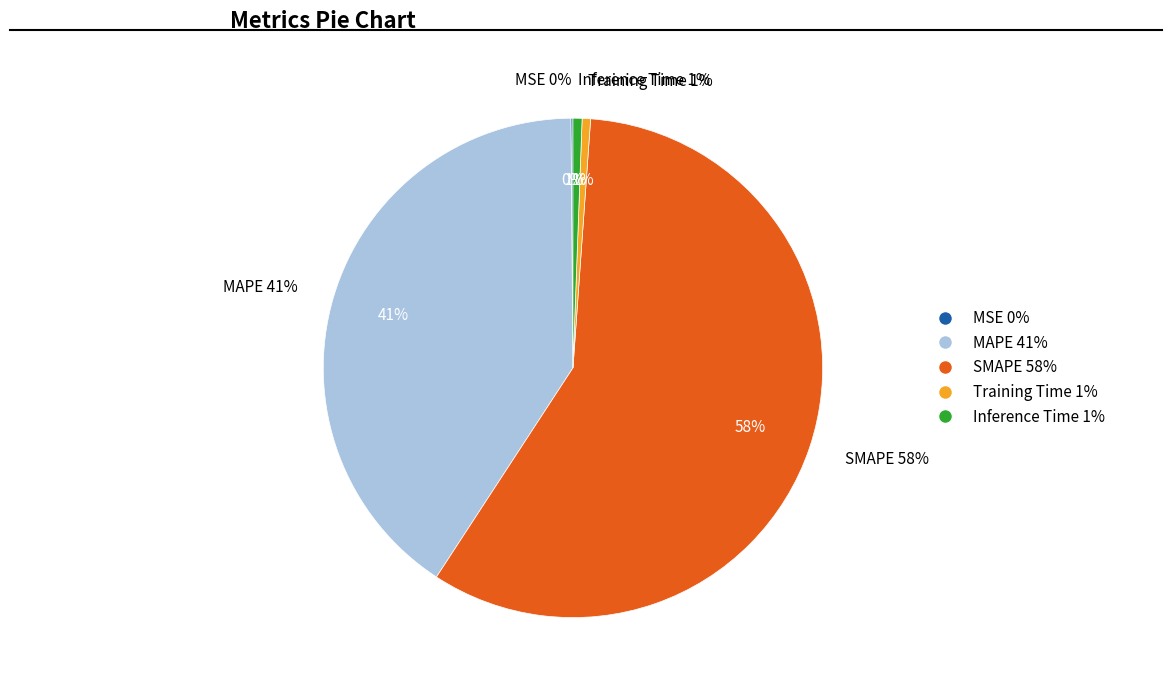

The MAPE slice represents 41% of the pie. True or false?

True